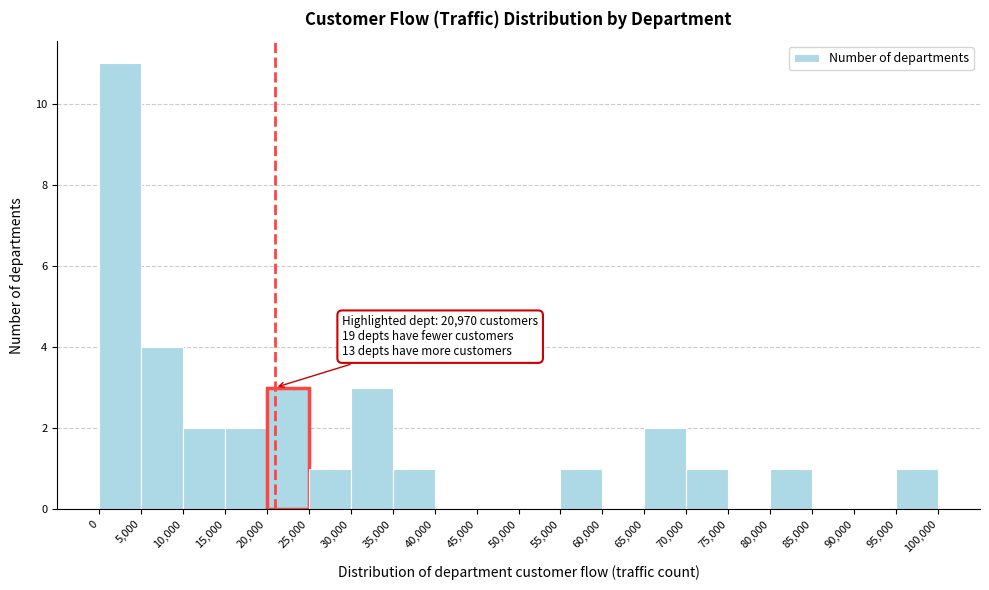

Over which range of the x-axis is the bar tallest?

0 to 5,000